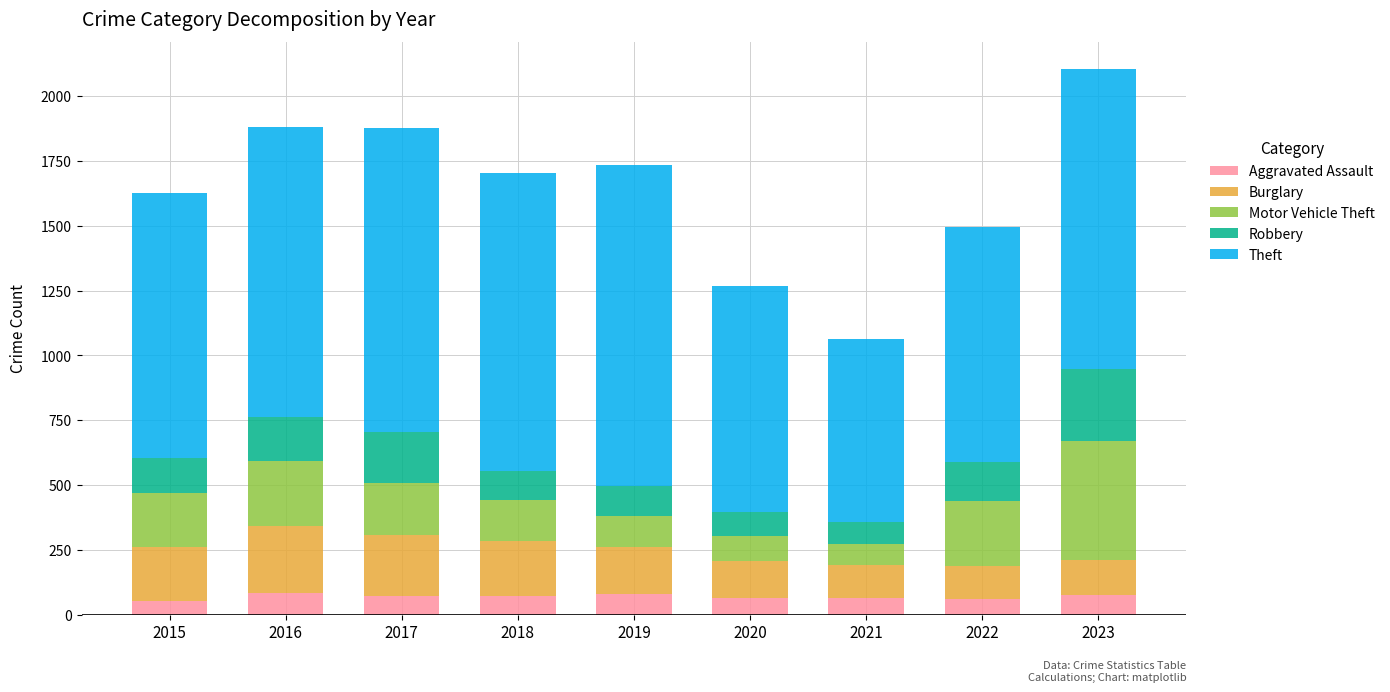

What is the total value across all series at 2022?

1497